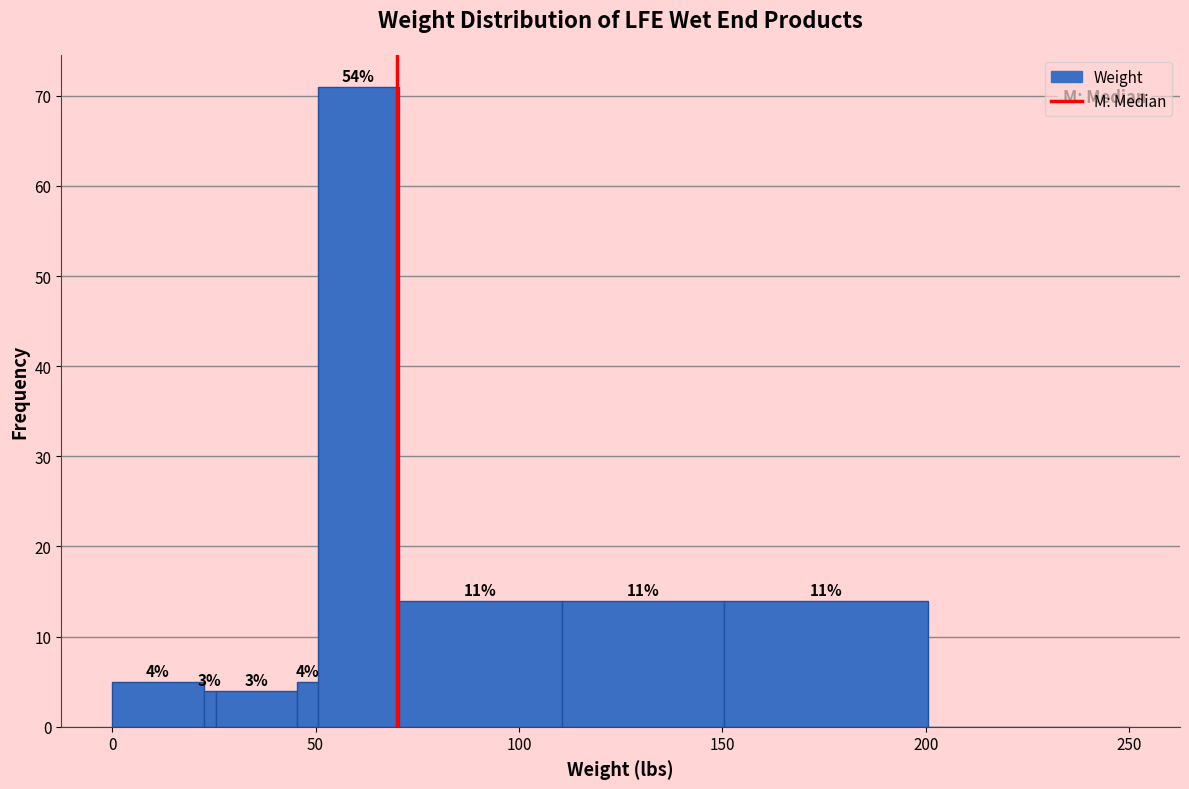

Around what value on the x-axis is the tallest bar? Give the approximate position of its centre, as read against the axis.

60